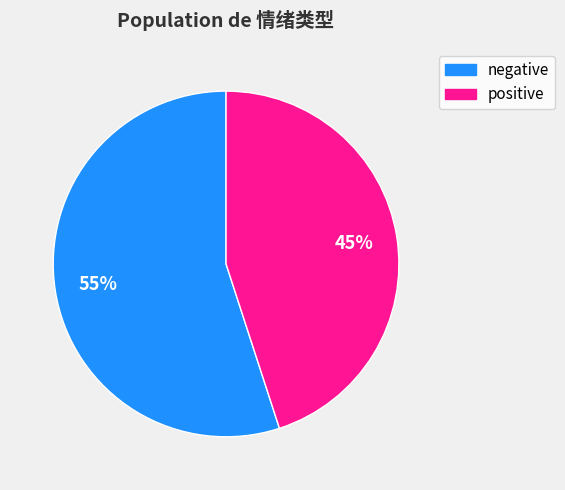

Is there a majority slice in this chart?

Yes